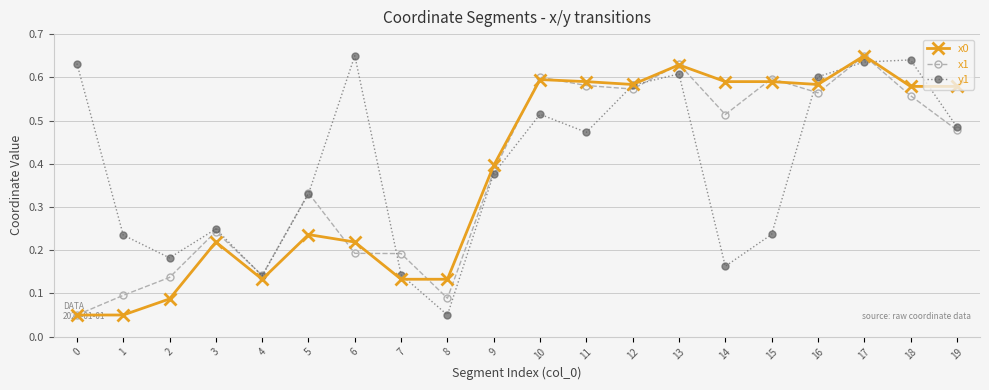

Where is the first local minimum for y1?

2